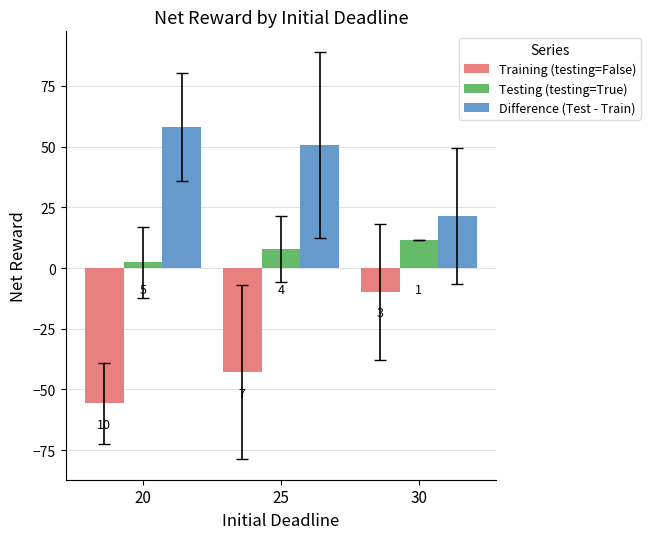

Reading left to right, transcribe all the data shown in this chart.

Training (testing=False): -55.7	-42.8	-9.8
Testing (testing=True): 2.3	7.9	11.6
Difference (Test - Train): 58.0	50.7	21.4